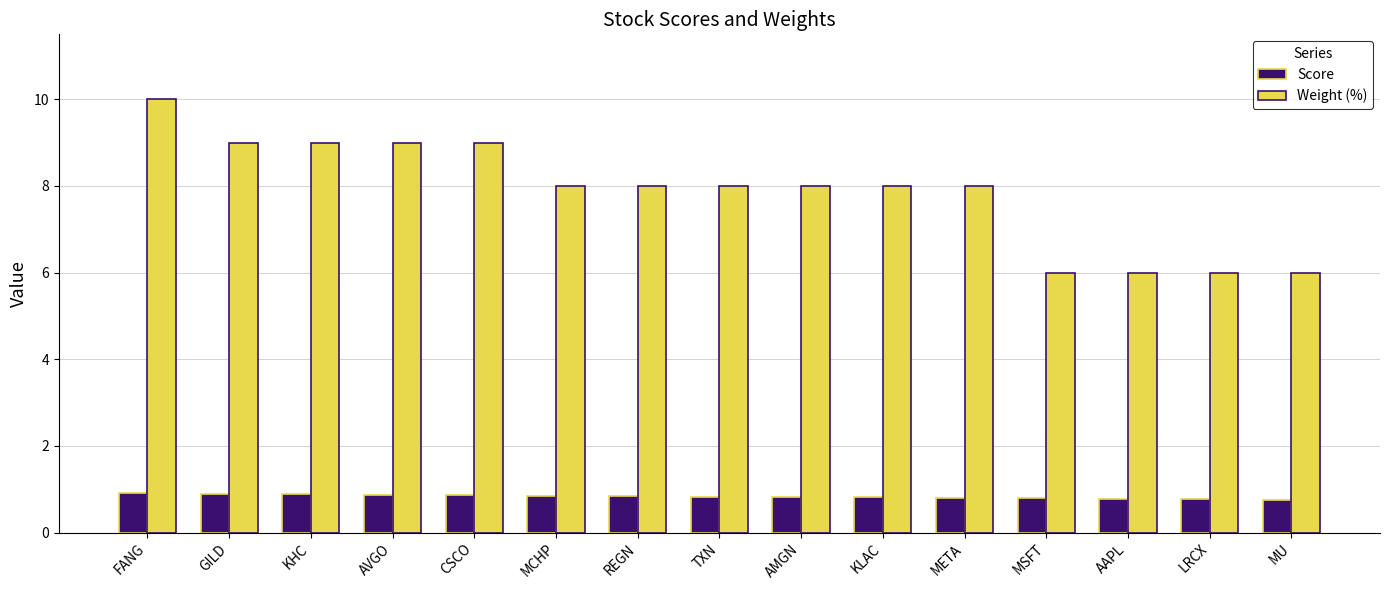

List the series in order of their overall mean, highest first.

Weight (%), Score